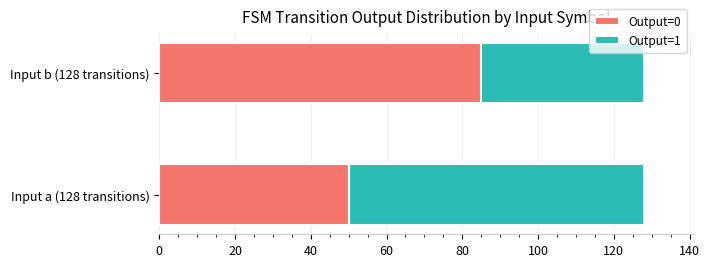

The Output=0 series shows 43 at Input b (128 transitions). True or false?

False